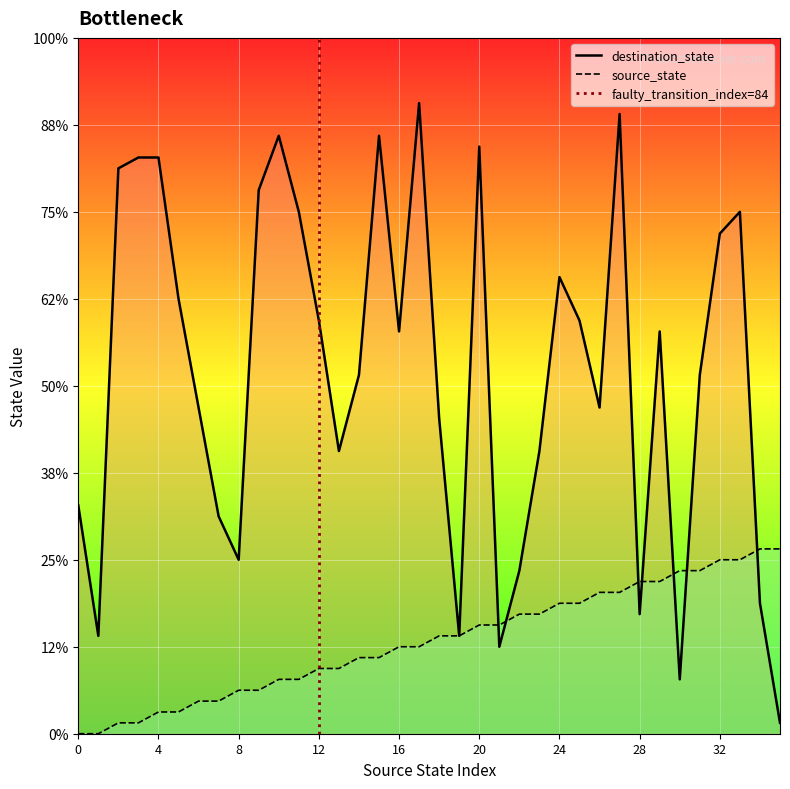

True or false: destination_state has a value of 26 at 23.

True